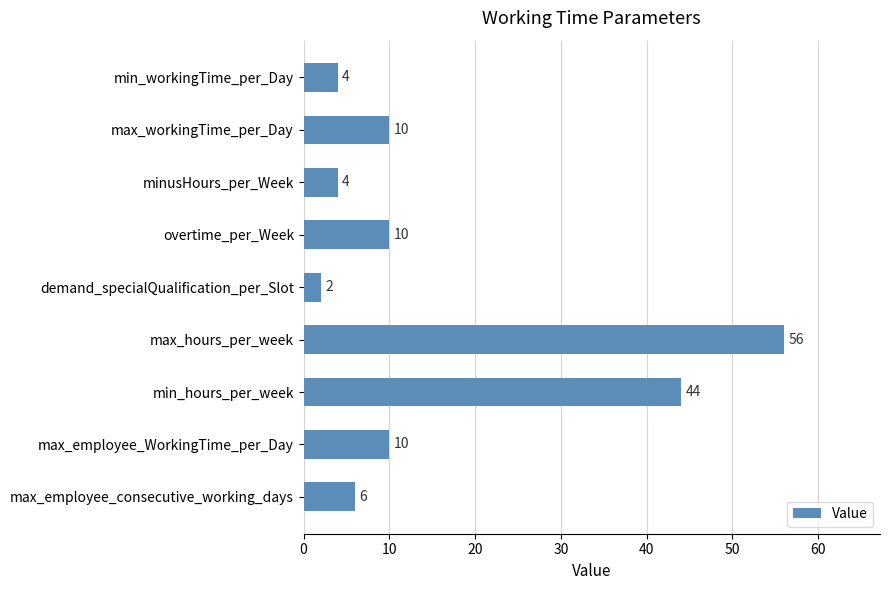

What is the value of the 2nd bar from the top?

10